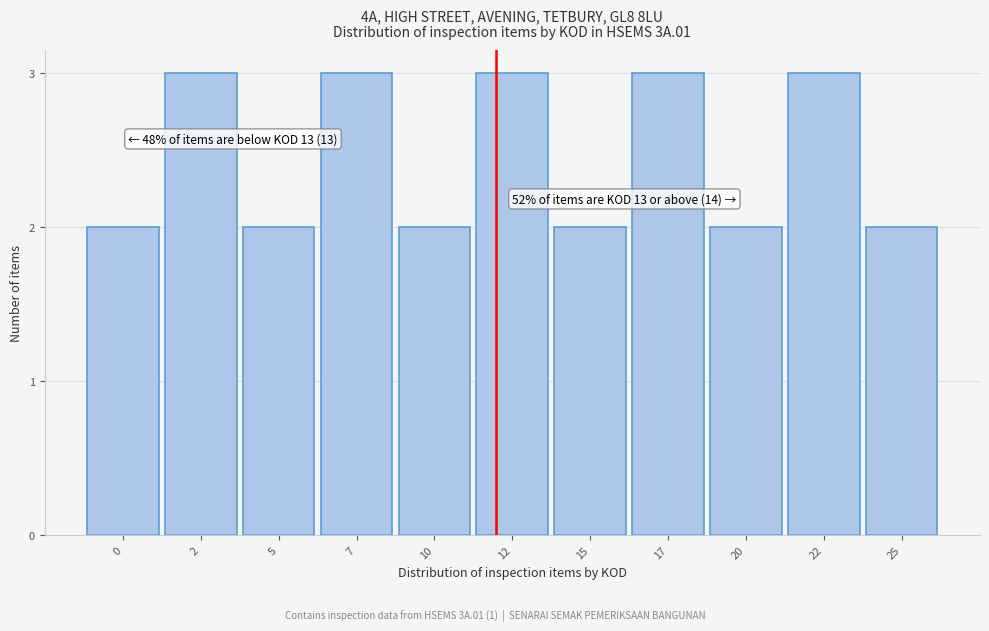

Reading right to left, what are all the values shown in this chart?

2	3	2	3	2	3	2	3	2	3	2